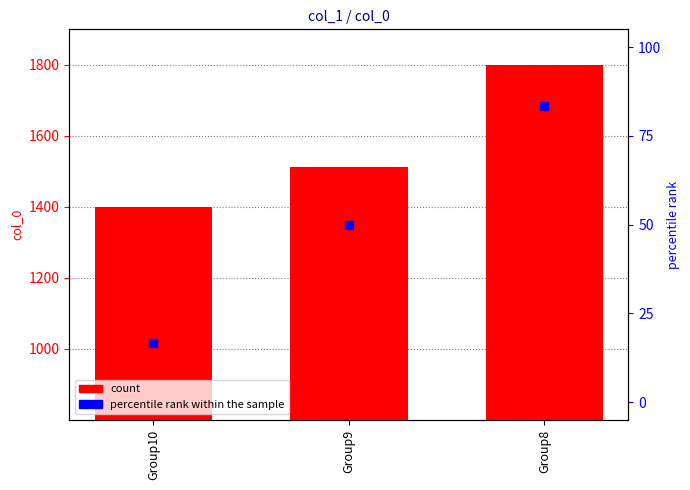

Which series contains the lowest Y value?

percentile rank within the sample